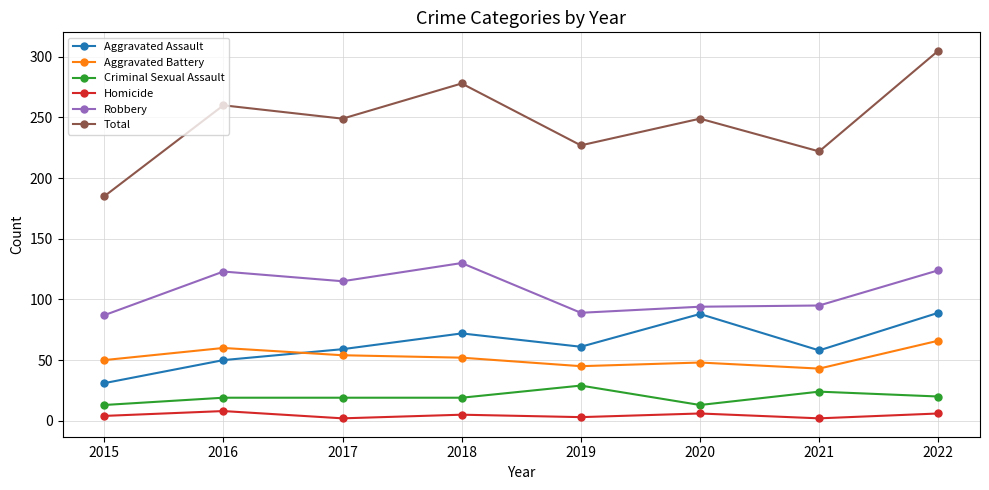

How many distinct data groups are displayed?

6